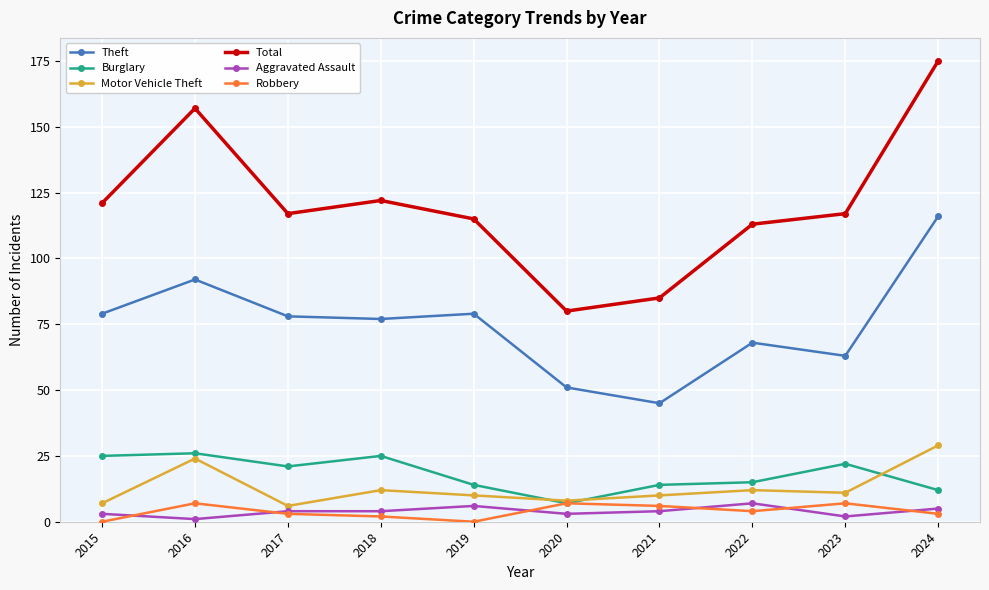

What is the average value of the Burglary series?

18